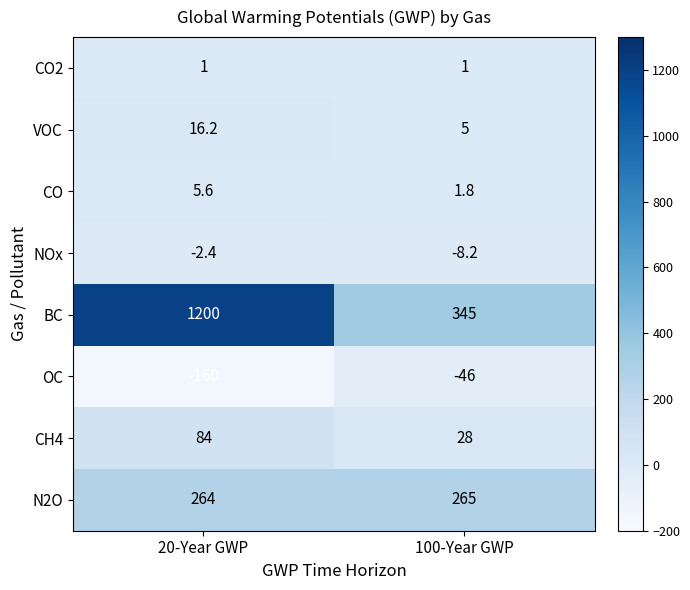

Reading left to right, extract all data points from this chart.

CO2: 20-Year GWP=1.0	100-Year GWP=1.0
VOC: 20-Year GWP=16.2	100-Year GWP=5.0
CO: 20-Year GWP=5.6	100-Year GWP=1.8
NOx: 20-Year GWP=-2.4	100-Year GWP=-8.2
BC: 20-Year GWP=1200.0	100-Year GWP=345.0
OC: 20-Year GWP=-160.0	100-Year GWP=-46.0
CH4: 20-Year GWP=84.0	100-Year GWP=28.0
N2O: 20-Year GWP=264.0	100-Year GWP=265.0